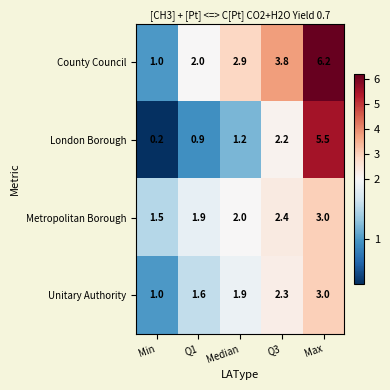

At which category does the chart reach its peak across all series?

Max